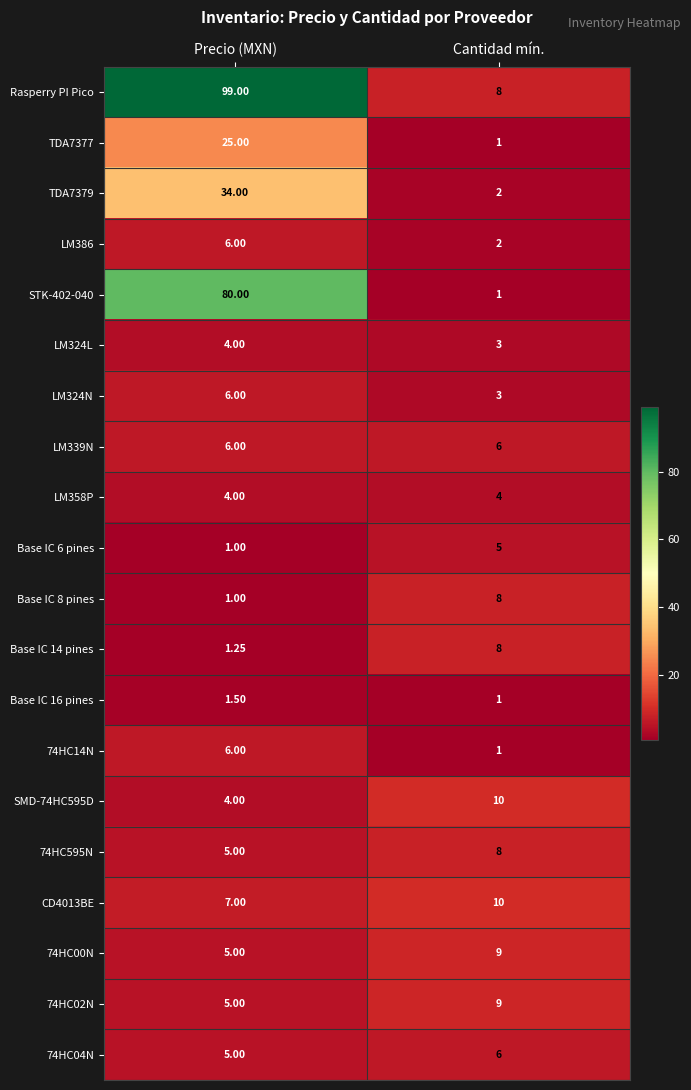

Between Precio (MXN) and Cantidad mín., which series saw the biggest shift?

Rasperry PI Pico